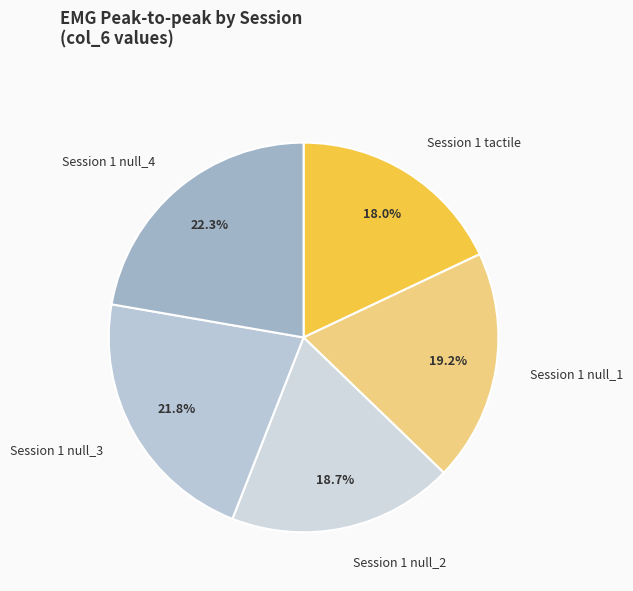

The Session 1 null_3 slice represents 8% of the pie. True or false?

False